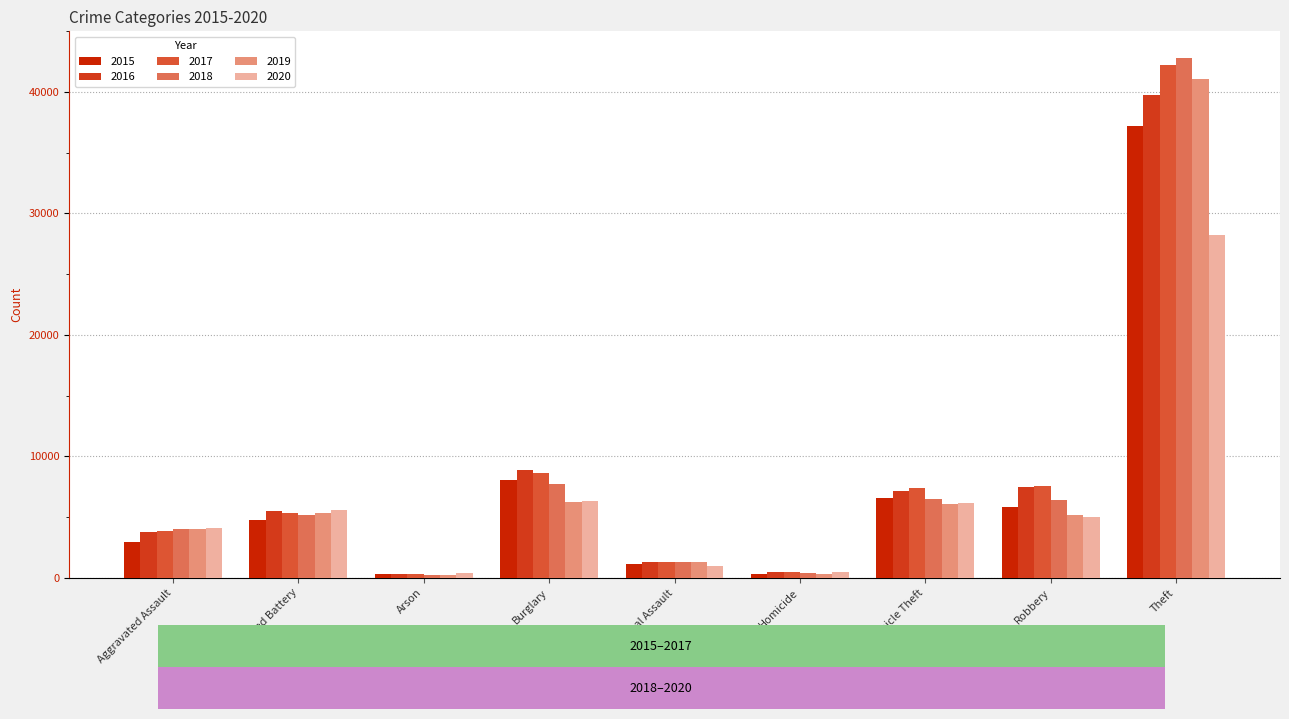

Where is 2017 nearest to the value 21257?

Burglary